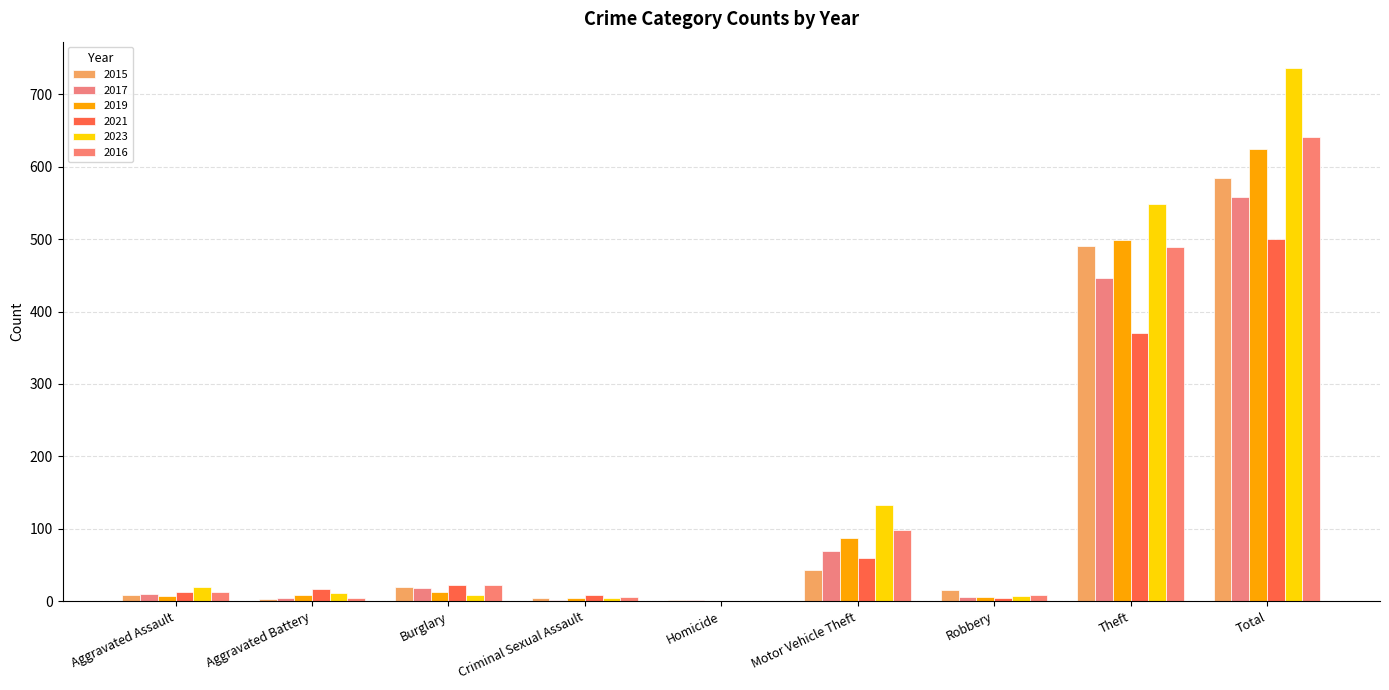

Is it true that 2023 equals 295 at Total?

False